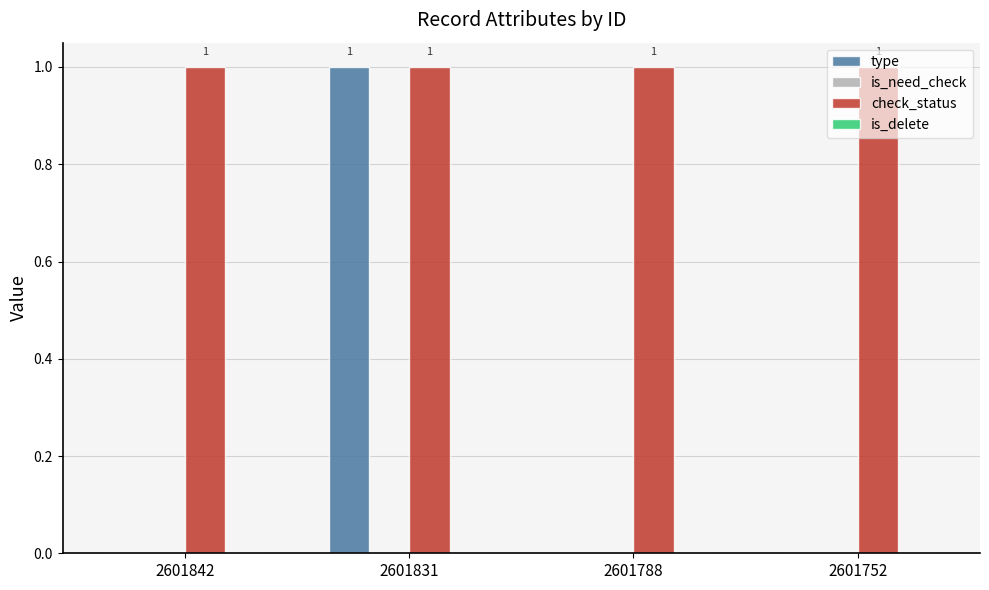

What is the highest value of the type series?

1